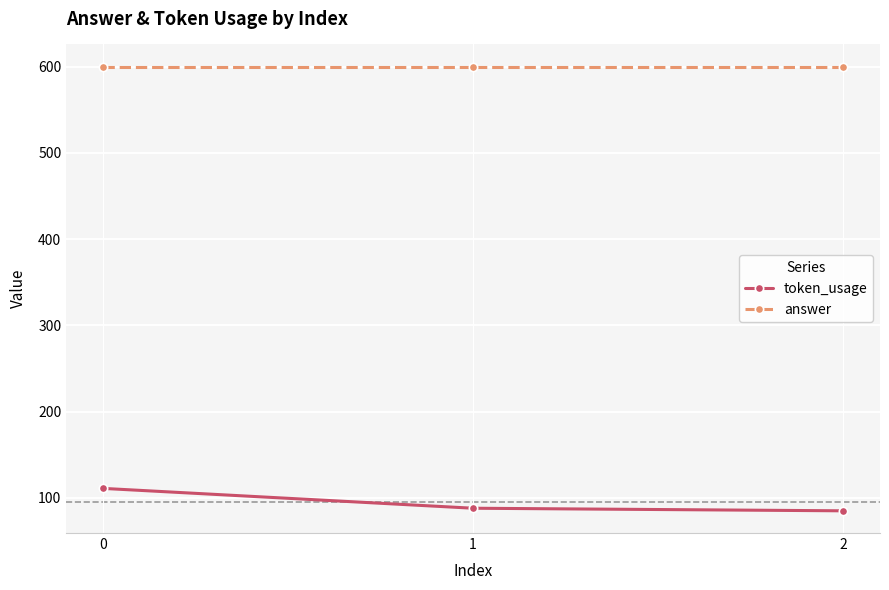

Is this an area chart (filled region under the line)?

No